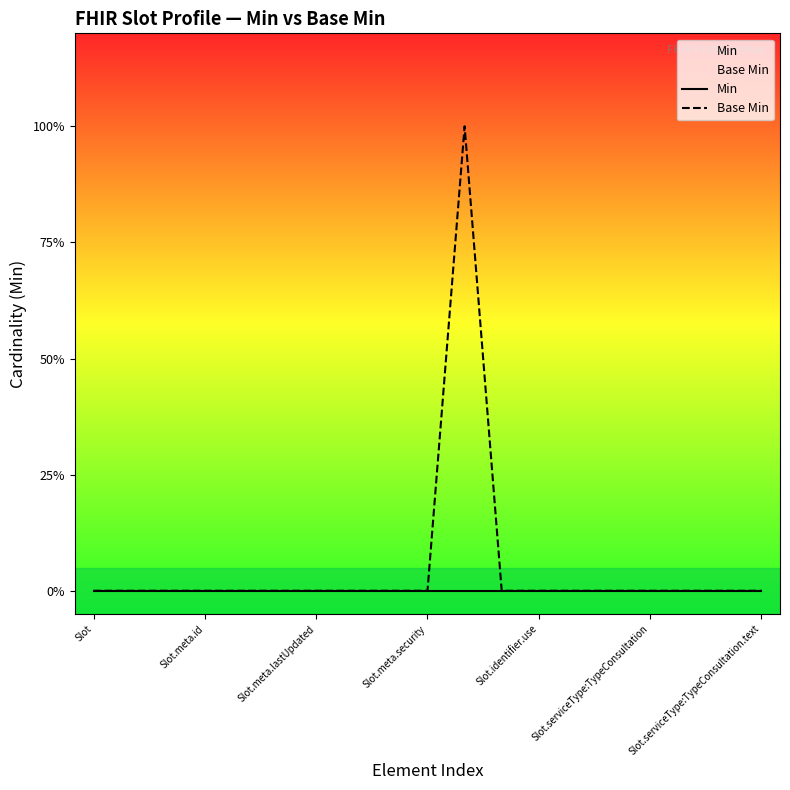

True or false: Base Min and Min intersect in this chart.

False